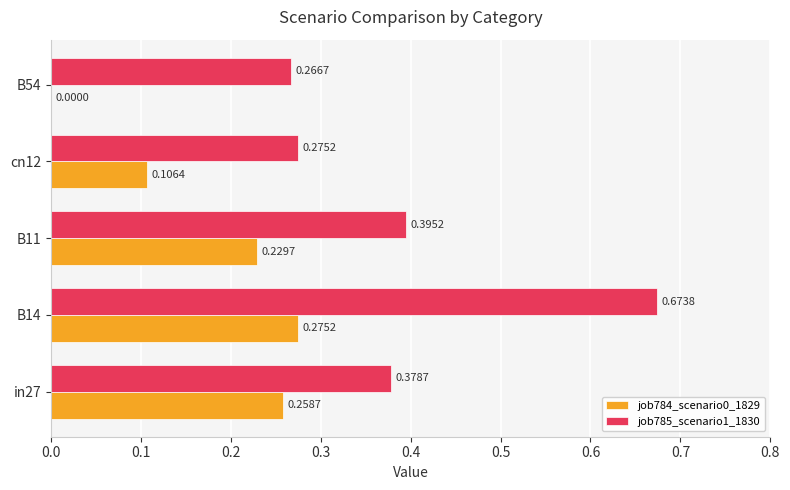

Is the value of job785_scenario1_1830 at B14 greater than the value of job784_scenario0_1829 at B11?

Yes